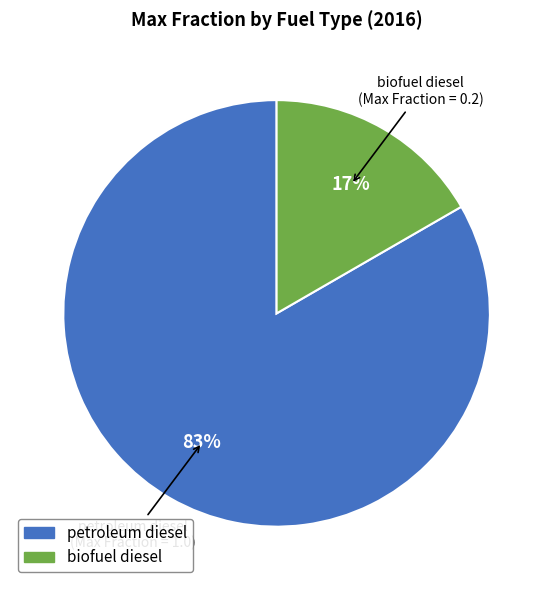

Which slice represents more than half of the pie?

petroleum diesel